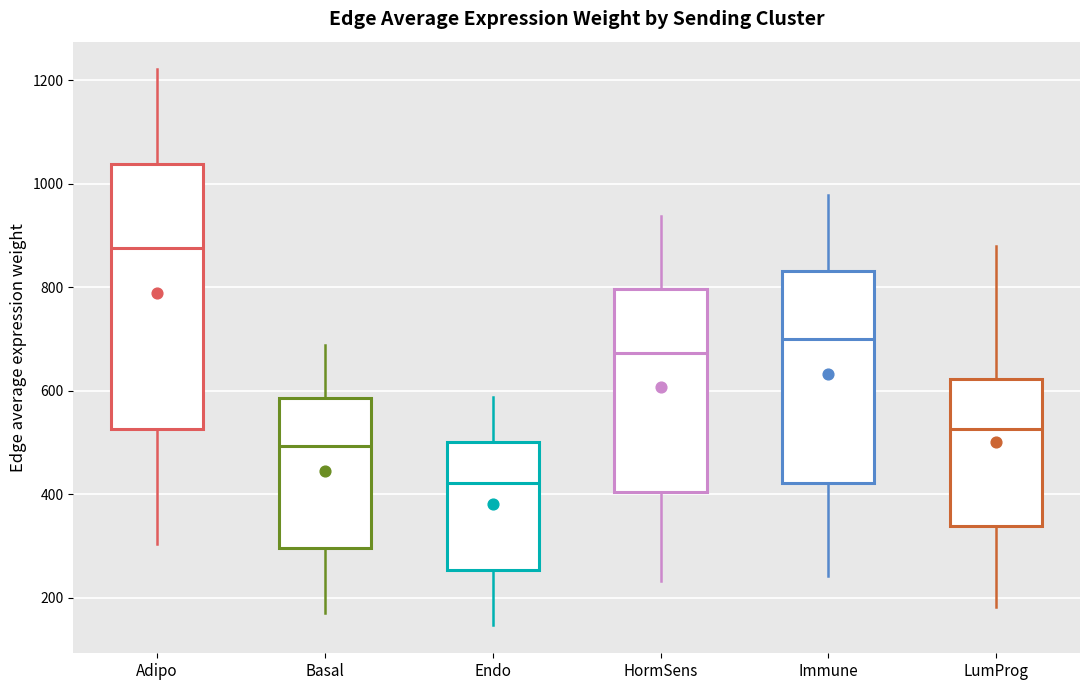

Where does the median line of the box for Adipo sit on the y-axis? The values are not printed on the chart, so give them approximately, as read against the axis.

880